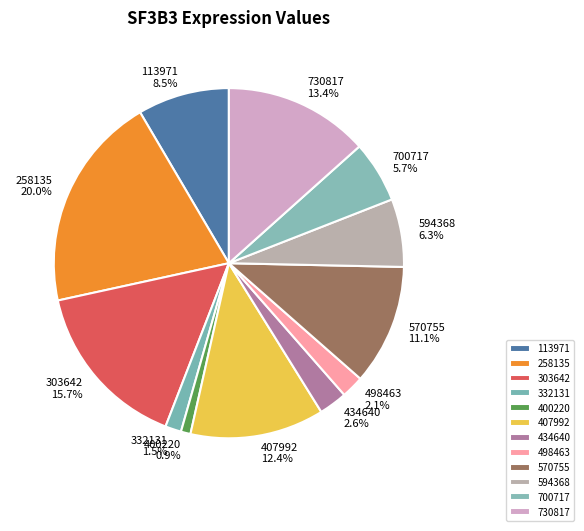

How many slices are in this pie chart?

12